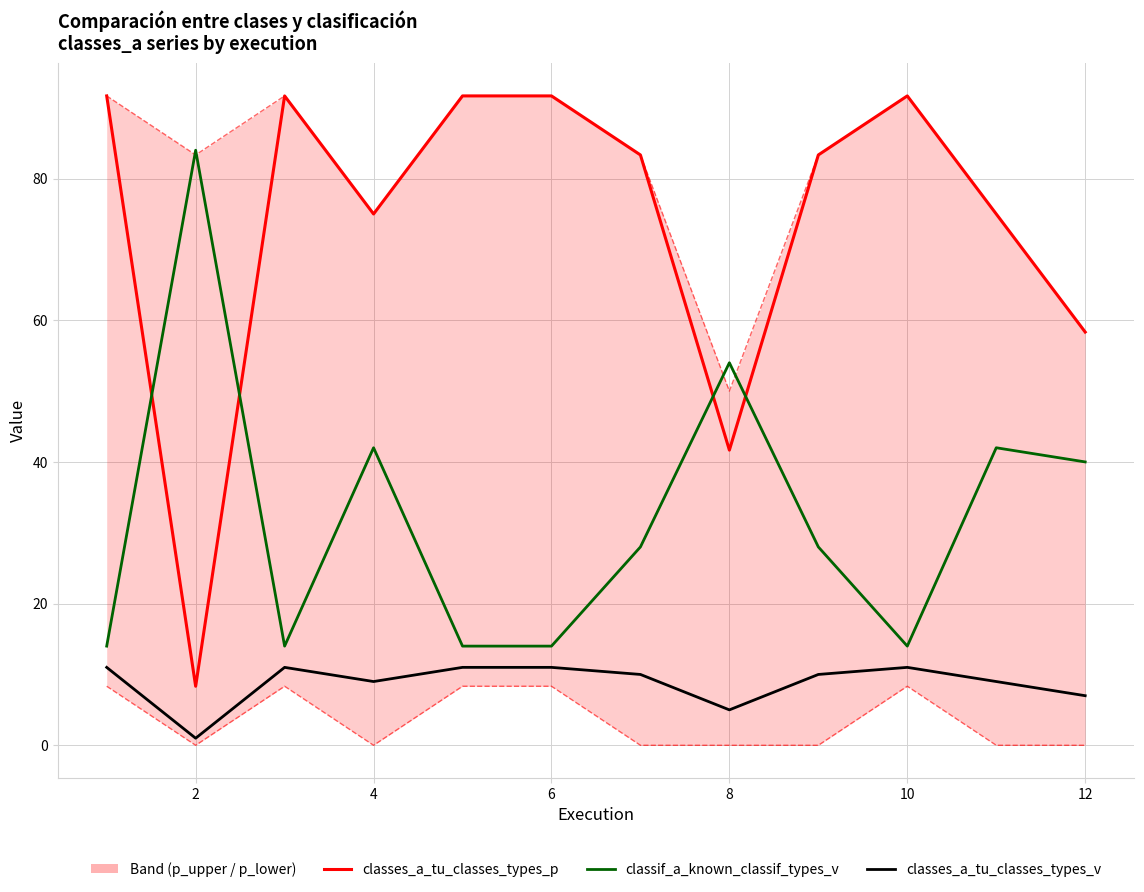

What is the greatest value displayed?

91.7